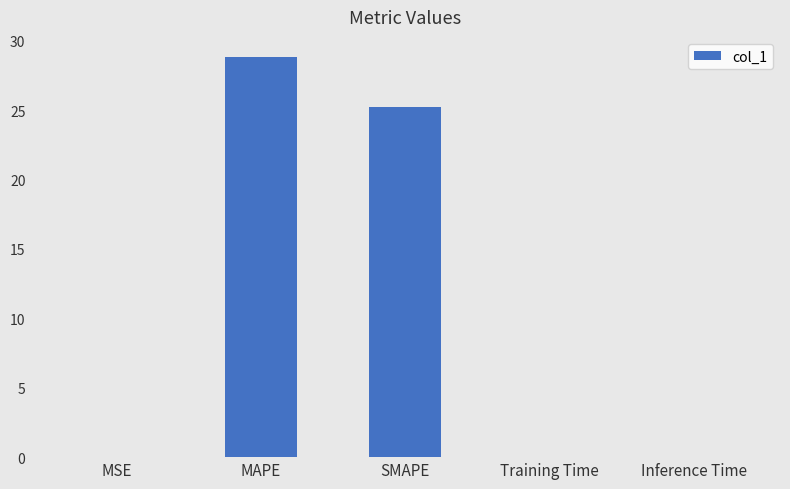

What is the sum of all values?

54.1